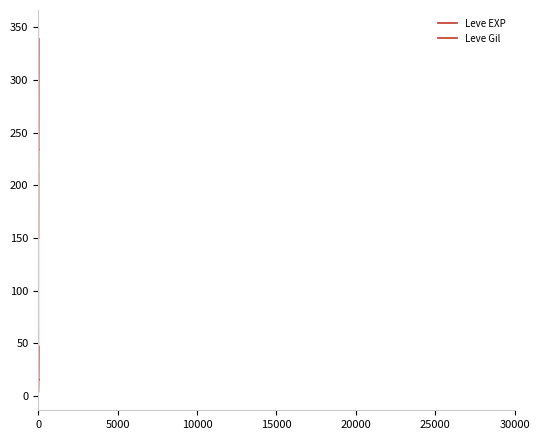

How many lines are shown in the chart?

2